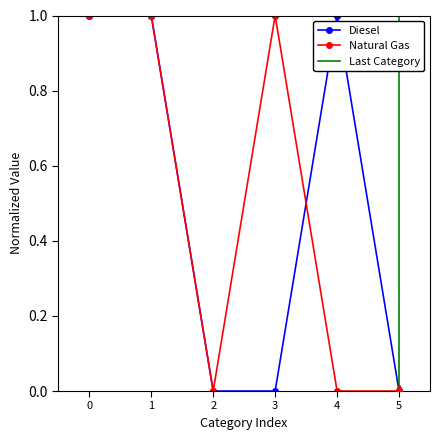

Which series has the largest total across all categories?

Diesel